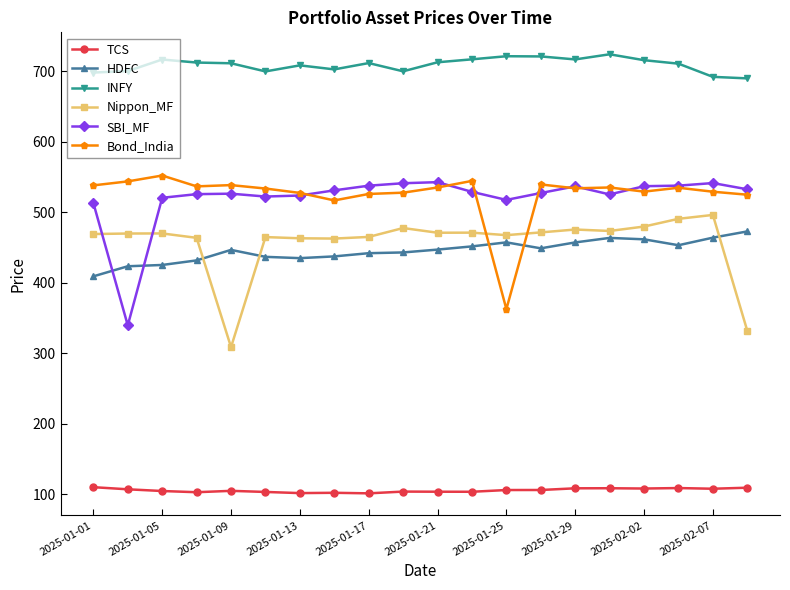

What is the sum of all INFY values?

14179.1